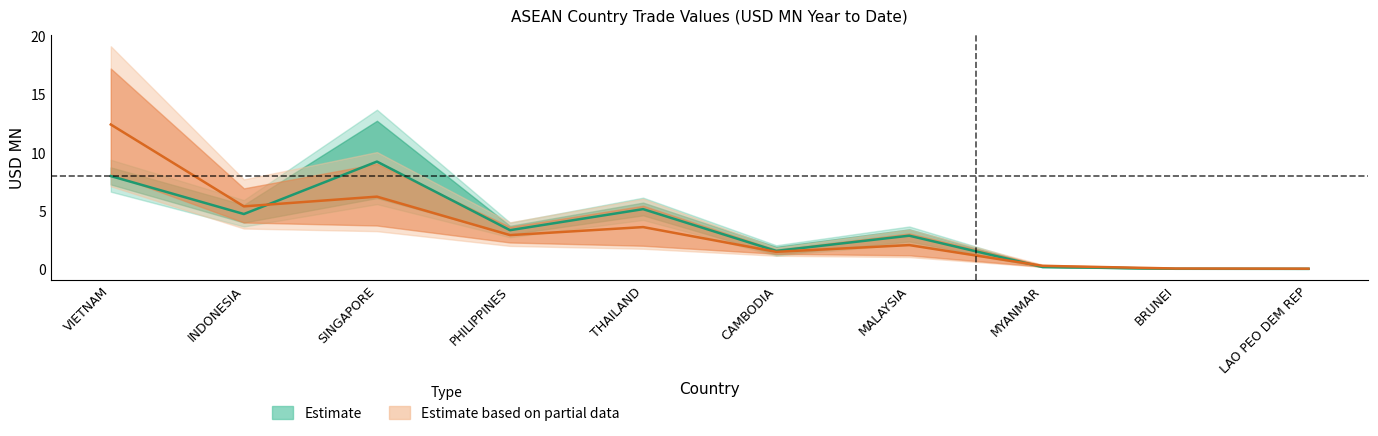

What is the label of the 4th point from the left?

PHILIPPINES